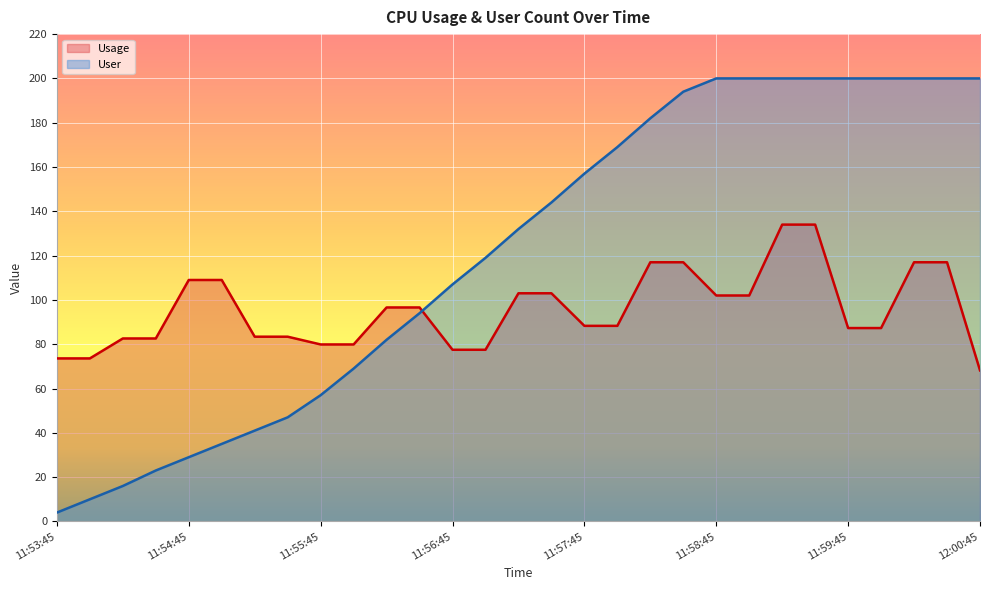

Which has a higher value, 12:00:45 or 11:56:00?

11:56:00